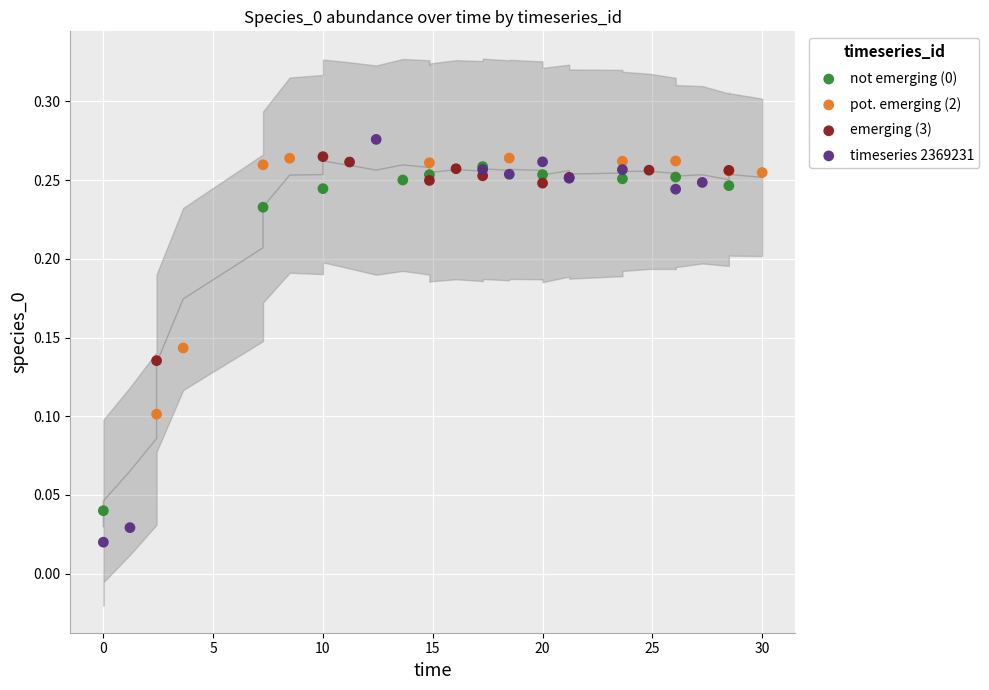

Which series reaches the minimum Y coordinate?

timeseries 2369231